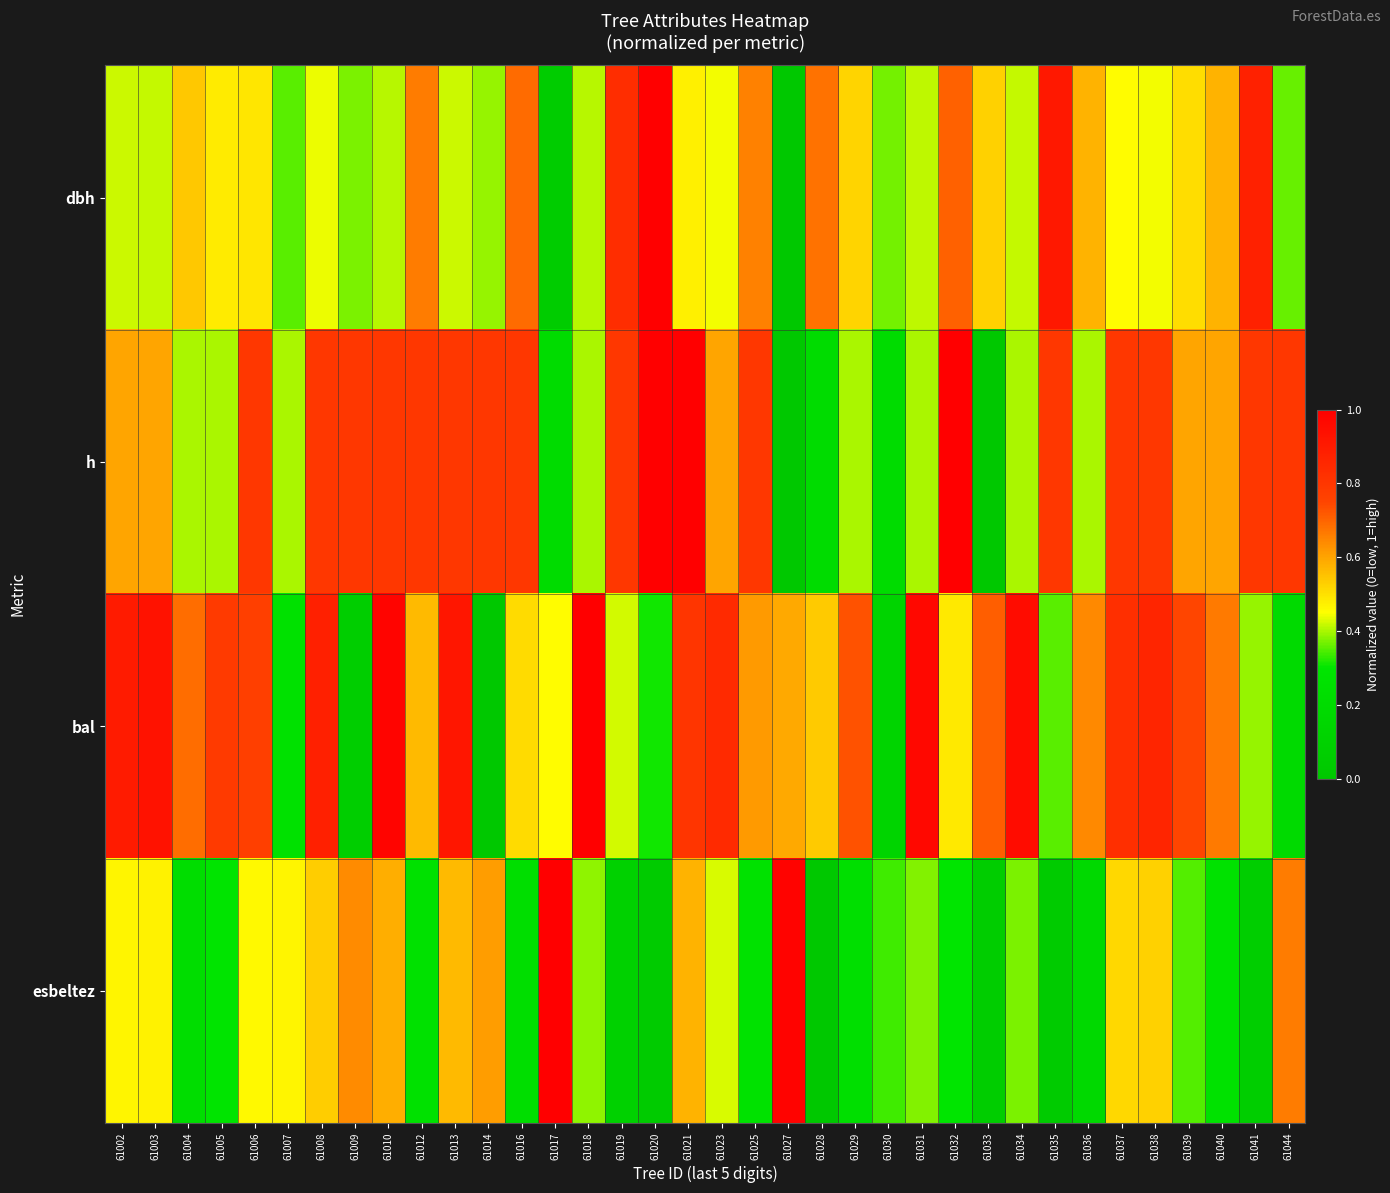

Reading right to left, what are all the values shown in this chart?

dbh: 61044=0.4	61041=0.9	61040=0.6	61039=0.5	61038=0.4	61037=0.5	61036=0.6	61035=0.9	61034=0.4	61033=0.5	61032=0.7	61031=0.4	61030=0.4	61029=0.5	61028=0.7	61027=0.0	61025=0.7	61023=0.4	61021=0.5	61020=1.0	61019=0.8	61018=0.4	61017=0.0	61016=0.7	61014=0.4	61013=0.4	61012=0.7	61010=0.4	61009=0.4	61008=0.4	61007=0.4	61006=0.5	61005=0.5	61004=0.5	61003=0.4	61002=0.4
h: 61044=0.8	61041=0.8	61040=0.6	61039=0.6	61038=0.8	61037=0.8	61036=0.4	61035=0.8	61034=0.4	61033=0.0	61032=1.0	61031=0.4	61030=0.2	61029=0.4	61028=0.2	61027=0.0	61025=0.8	61023=0.6	61021=1.0	61020=1.0	61019=0.8	61018=0.4	61017=0.2	61016=0.8	61014=0.8	61013=0.8	61012=0.8	61010=0.8	61009=0.8	61008=0.8	61007=0.4	61006=0.8	61005=0.4	61004=0.4	61003=0.6	61002=0.6
bal: 61044=0.2	61041=0.4	61040=0.7	61039=0.7	61038=0.9	61037=0.8	61036=0.6	61035=0.4	61034=0.9	61033=0.7	61032=0.5	61031=1.0	61030=0.1	61029=0.7	61028=0.5	61027=0.6	61025=0.6	61023=0.8	61021=0.8	61020=0.3	61019=0.4	61018=1.0	61017=0.5	61016=0.5	61014=0.0	61013=0.9	61012=0.6	61010=1.0	61009=0.1	61008=0.9	61007=0.3	61006=0.8	61005=0.8	61004=0.7	61003=0.9	61002=0.9
esbeltez: 61044=0.7	61041=0.1	61040=0.3	61039=0.3	61038=0.5	61037=0.5	61036=0.2	61035=0.0	61034=0.4	61033=0.1	61032=0.3	61031=0.4	61030=0.3	61029=0.2	61028=0.0	61027=1.0	61025=0.3	61023=0.4	61021=0.6	61020=0.0	61019=0.1	61018=0.4	61017=1.0	61016=0.2	61014=0.6	61013=0.6	61012=0.3	61010=0.6	61009=0.6	61008=0.5	61007=0.5	61006=0.5	61005=0.3	61004=0.2	61003=0.5	61002=0.5